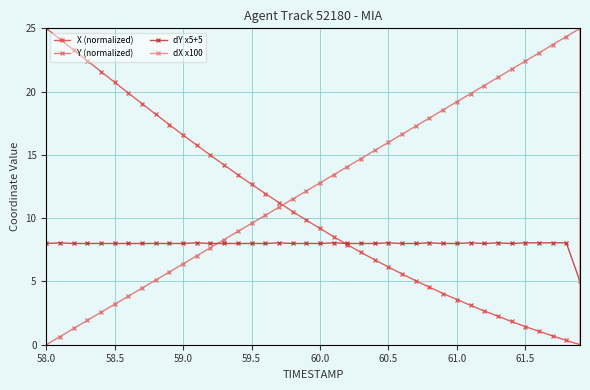

What is the minimum value for dY x5+5?

5.0